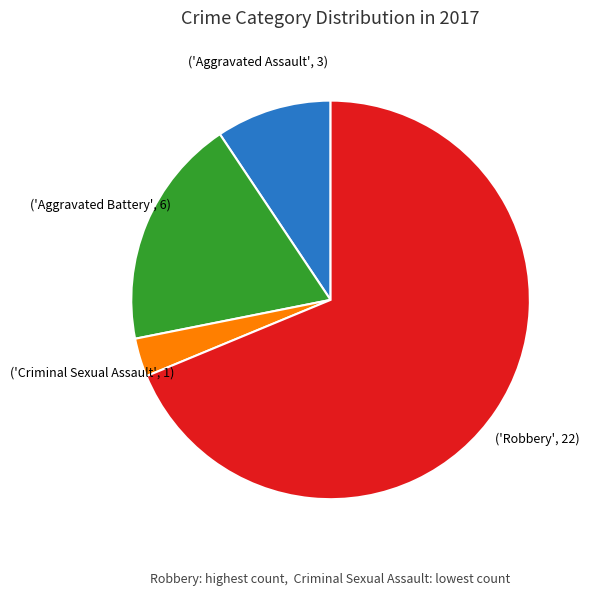

Is there any slice that represents more than half of the pie?

Yes